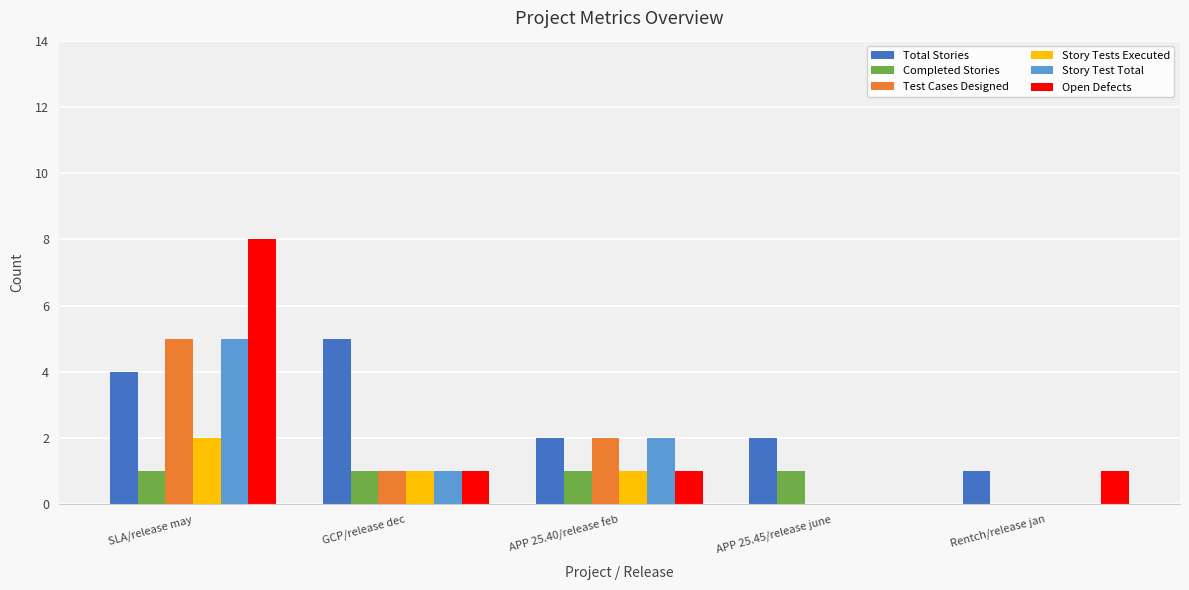

How many distinct data groups are displayed?

6